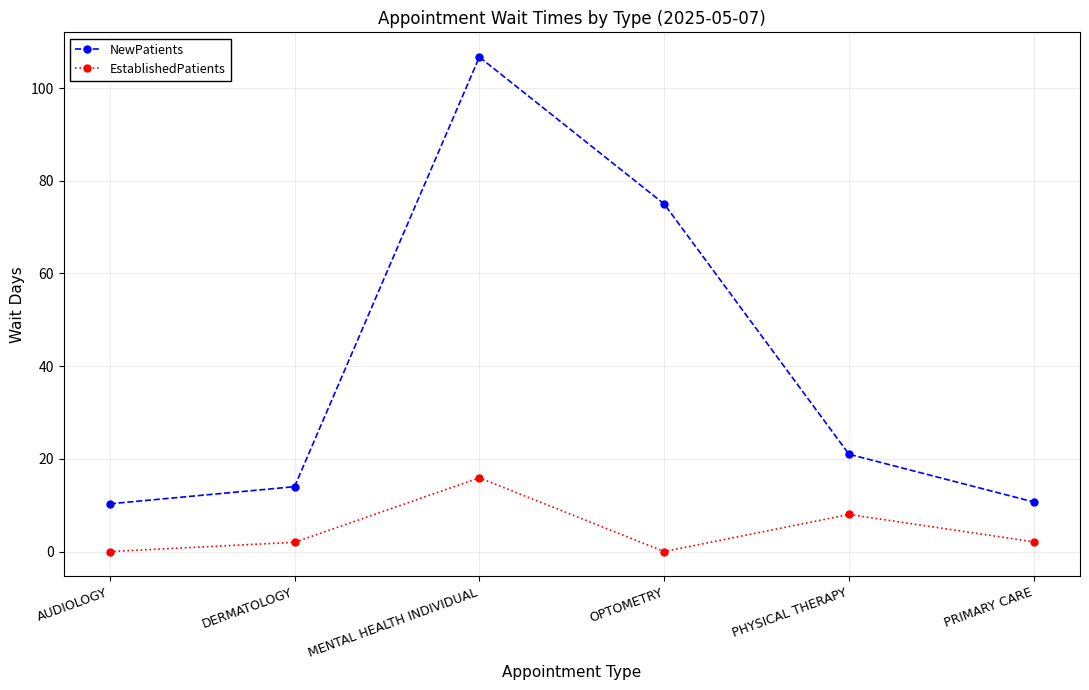

What is the label of the 6th point from the left?

PRIMARY CARE